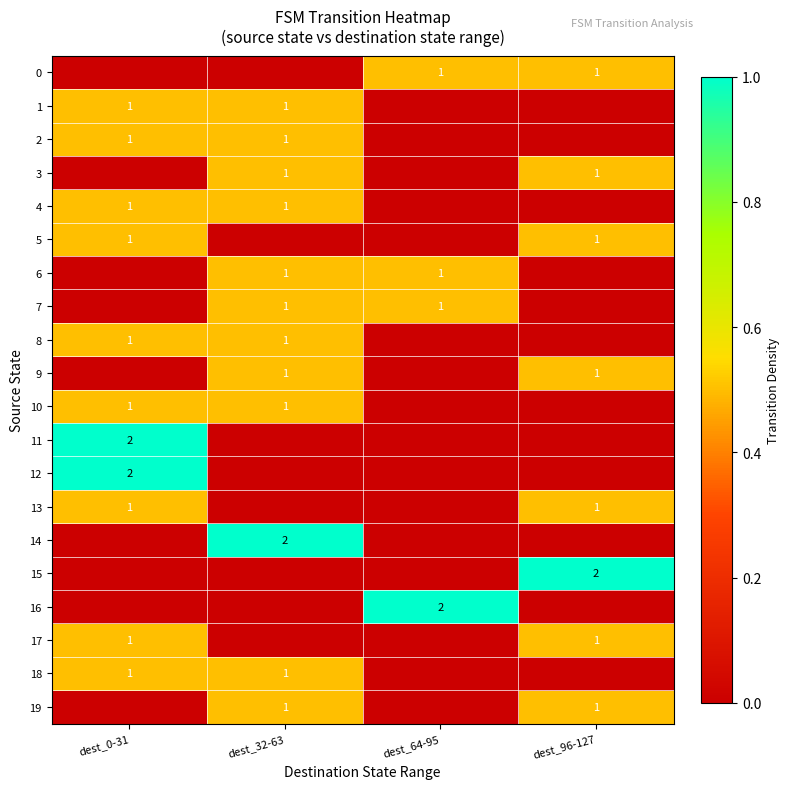

The 10 series shows 1 at dest_32-63. True or false?

True